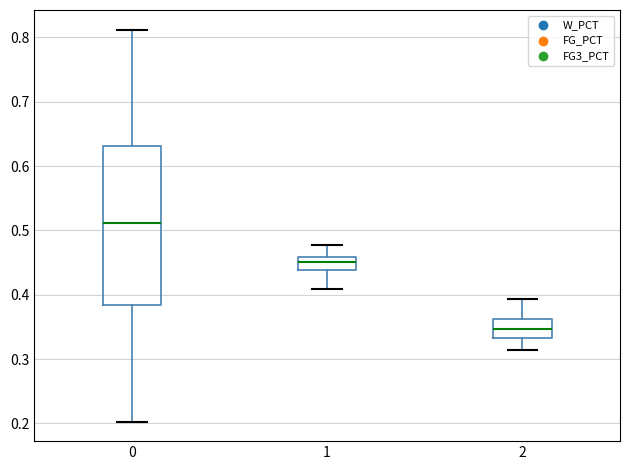

Which box is the tallest, from its lower edge to its upper edge?

0